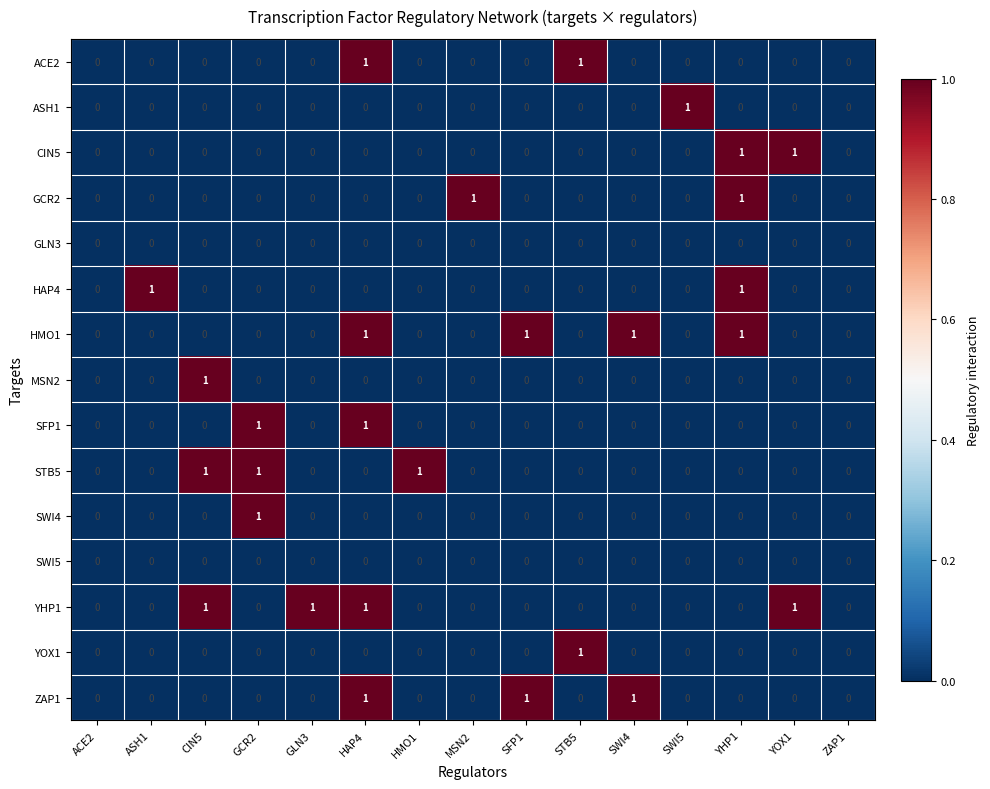

How many MSN2 values are between 0 and 1?

15